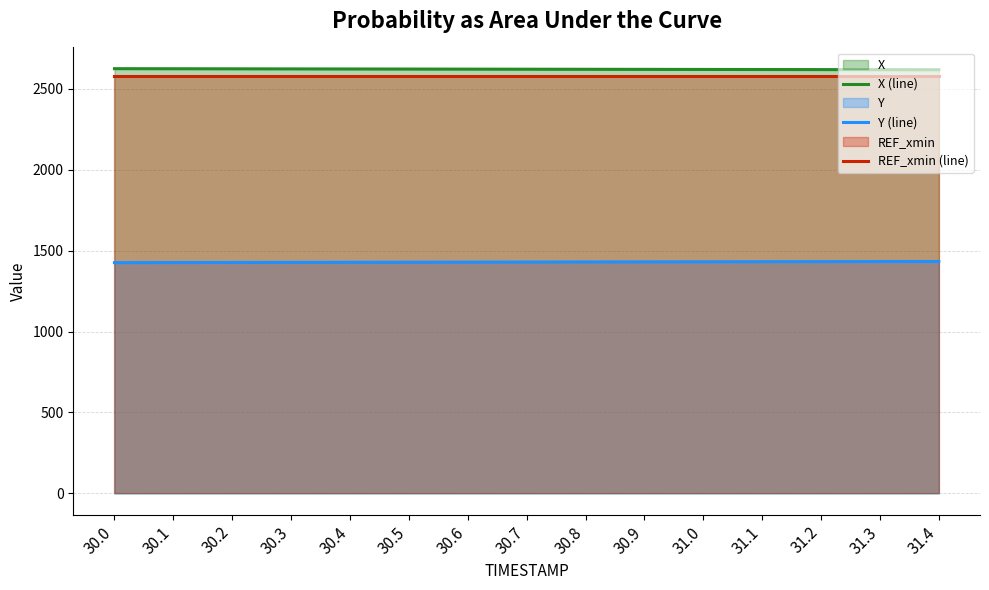

At which label does Y (line) first exceed 1429?

30.7